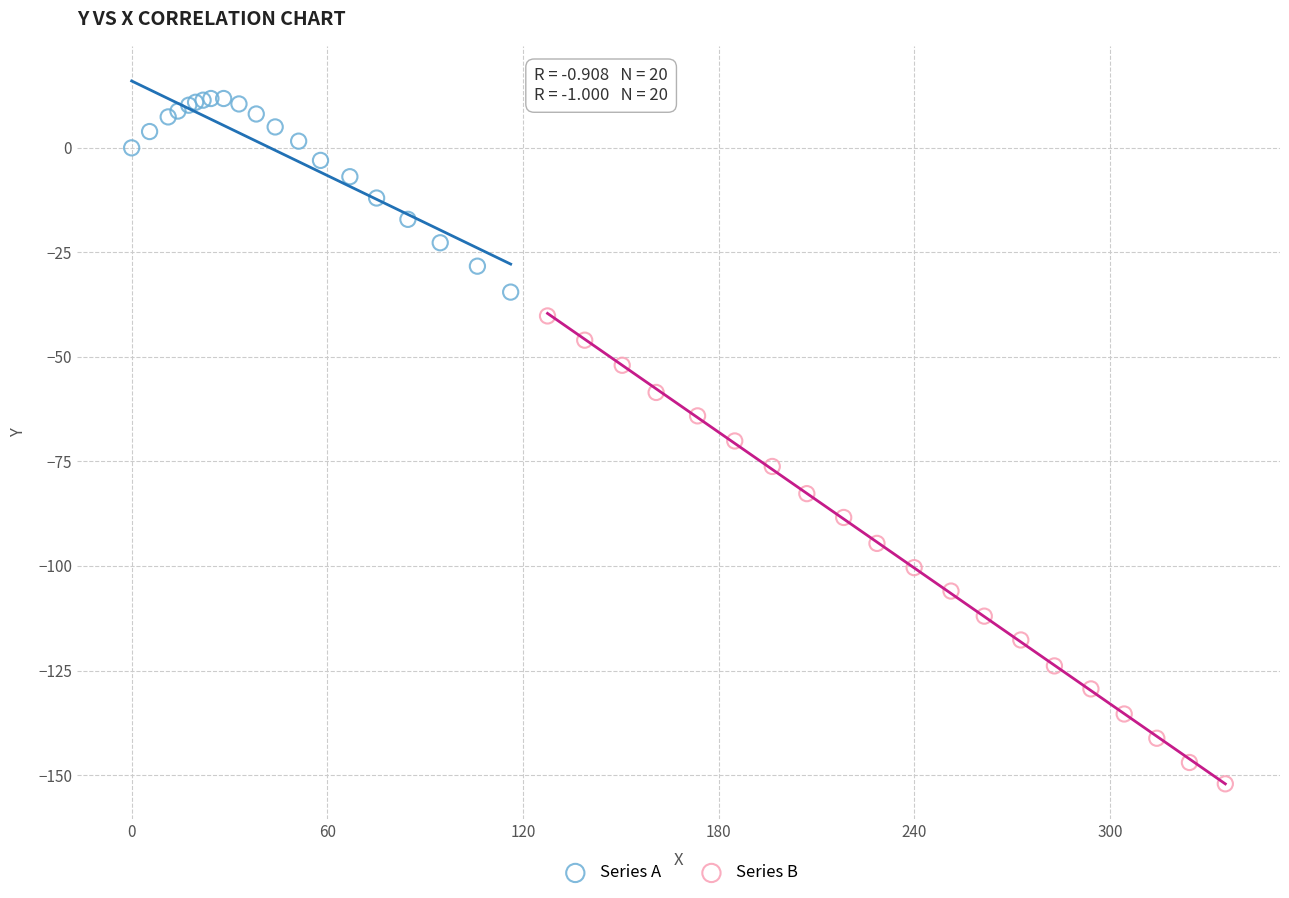

What are all the series names shown in the legend?

Series A, Series B